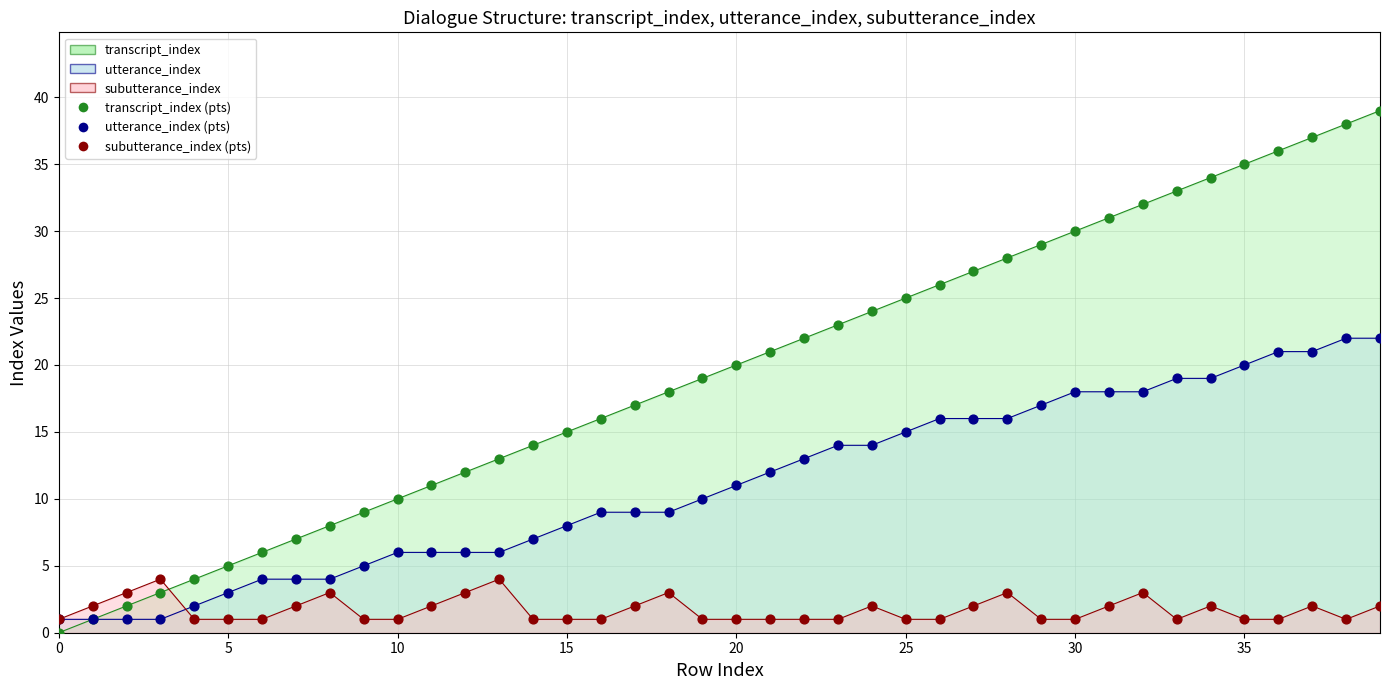

At which category is the sum across all series the highest?

39